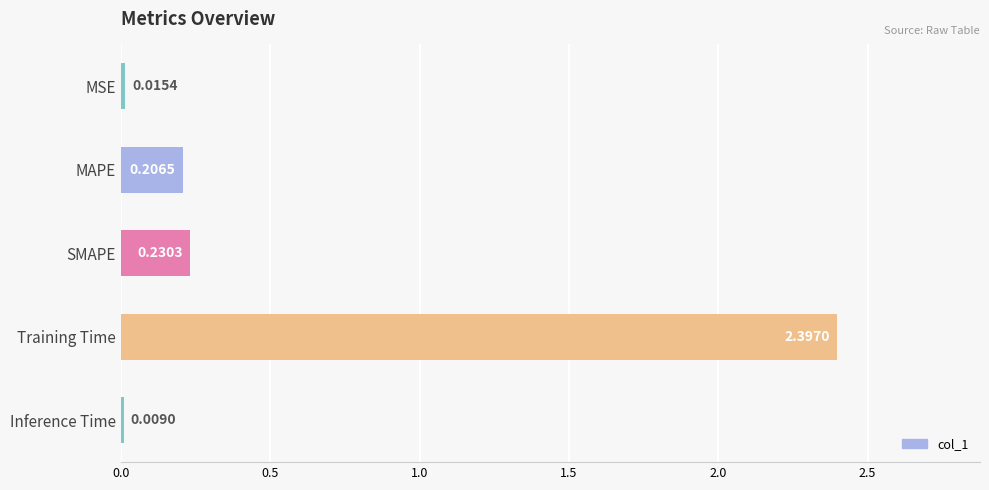

What is the average value?

0.6